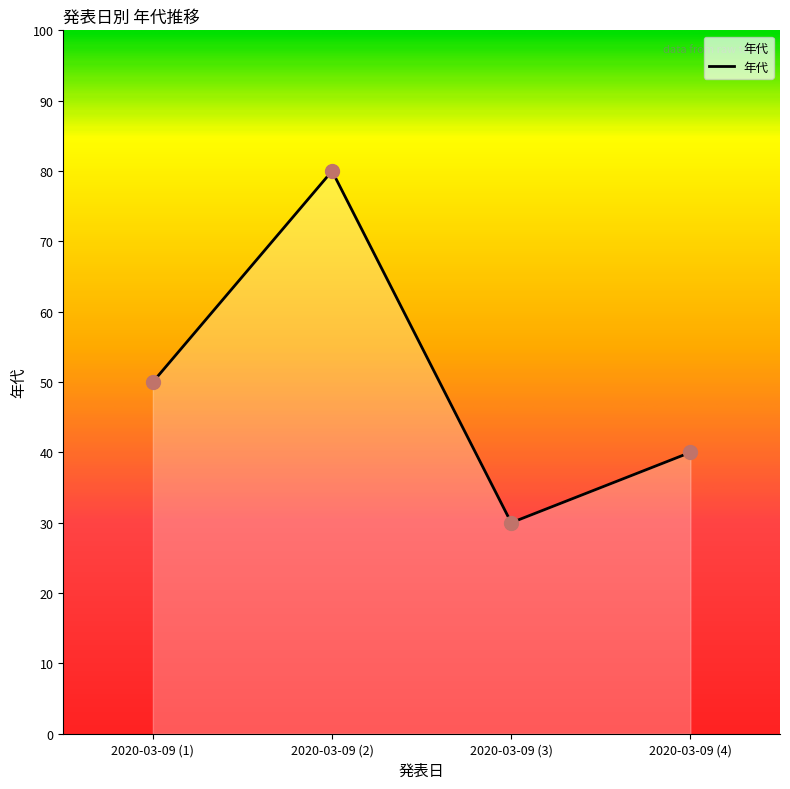

Which has a higher value, 2020-03-09 (2) or 2020-03-09 (4)?

2020-03-09 (2)